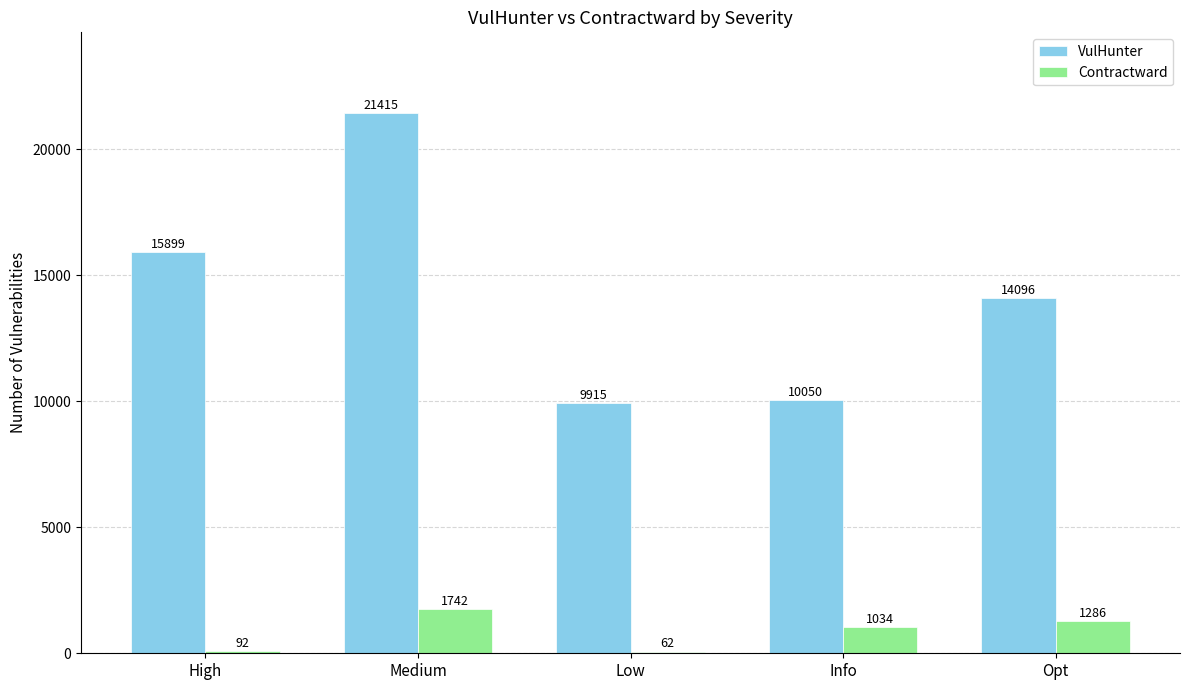

Which series changed the most between Medium and Low?

VulHunter